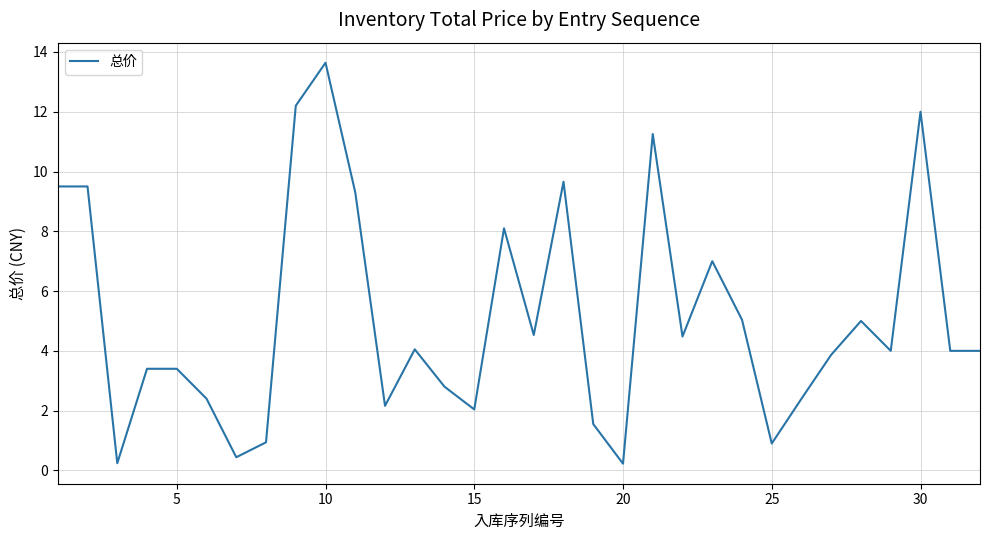

Count the number of data series in this chart.

1